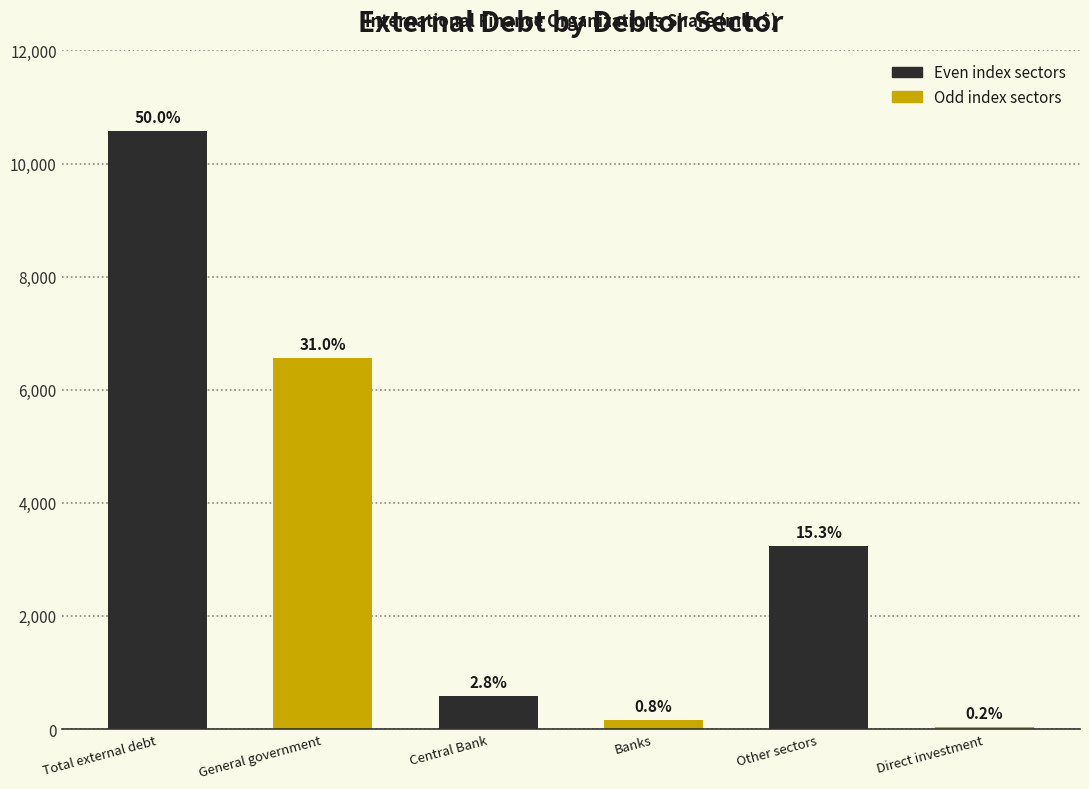

Are the bars horizontal?

No